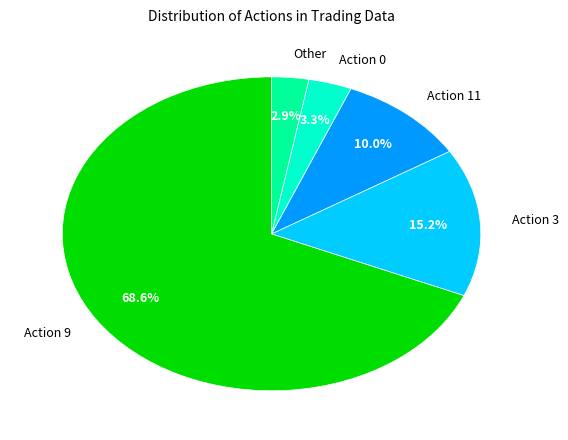

Is the sum of Action 0 and Action 11 greater than half?

No